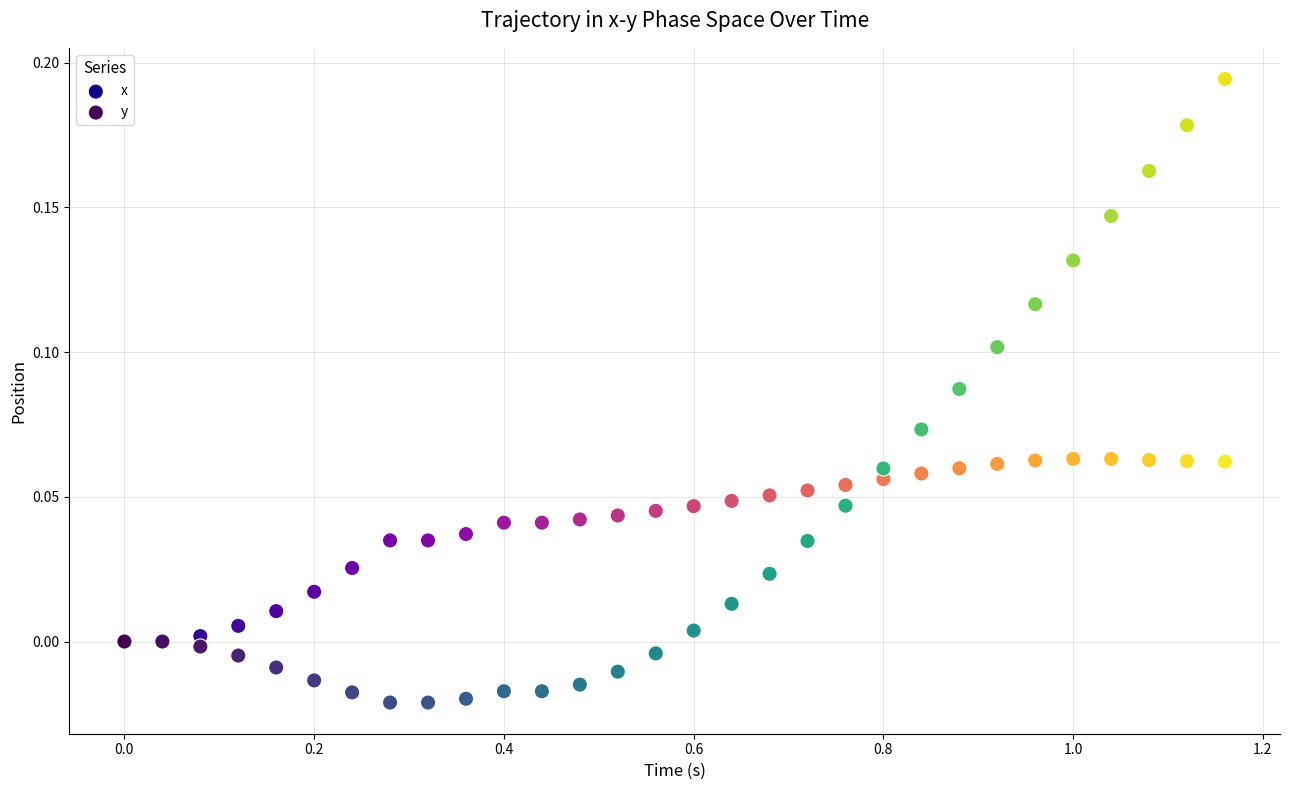

What are all the series names shown in the legend?

x, y